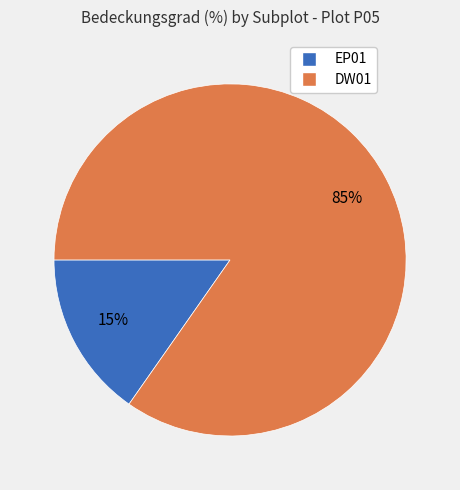

To the nearest percent, what is the average slice percentage?

50%